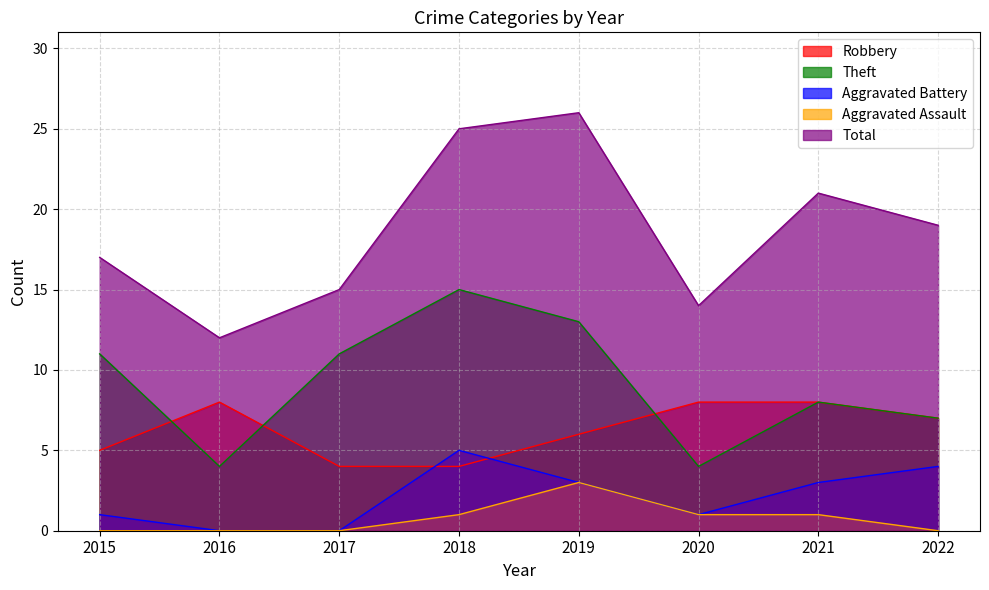

How many distinct data groups are displayed?

5